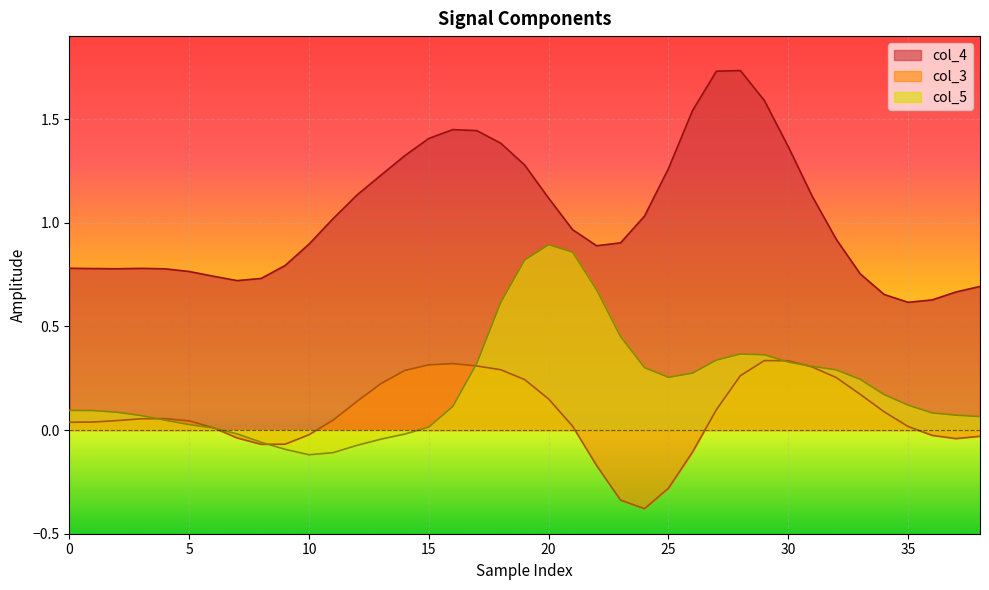

The col_4 series shows 2.4 at 15. True or false?

False